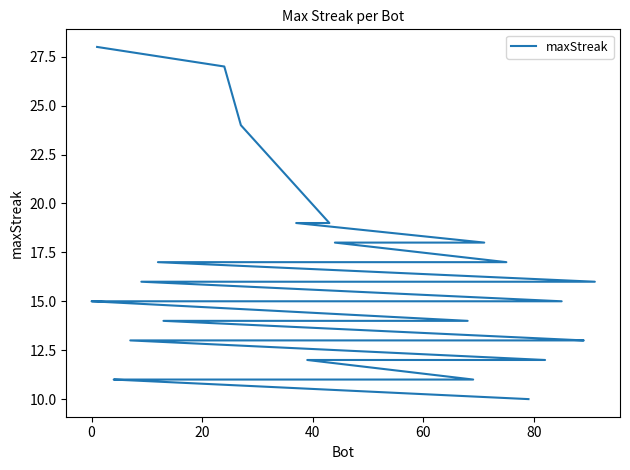

True or false: the data has more than 1 interior local peaks.

False